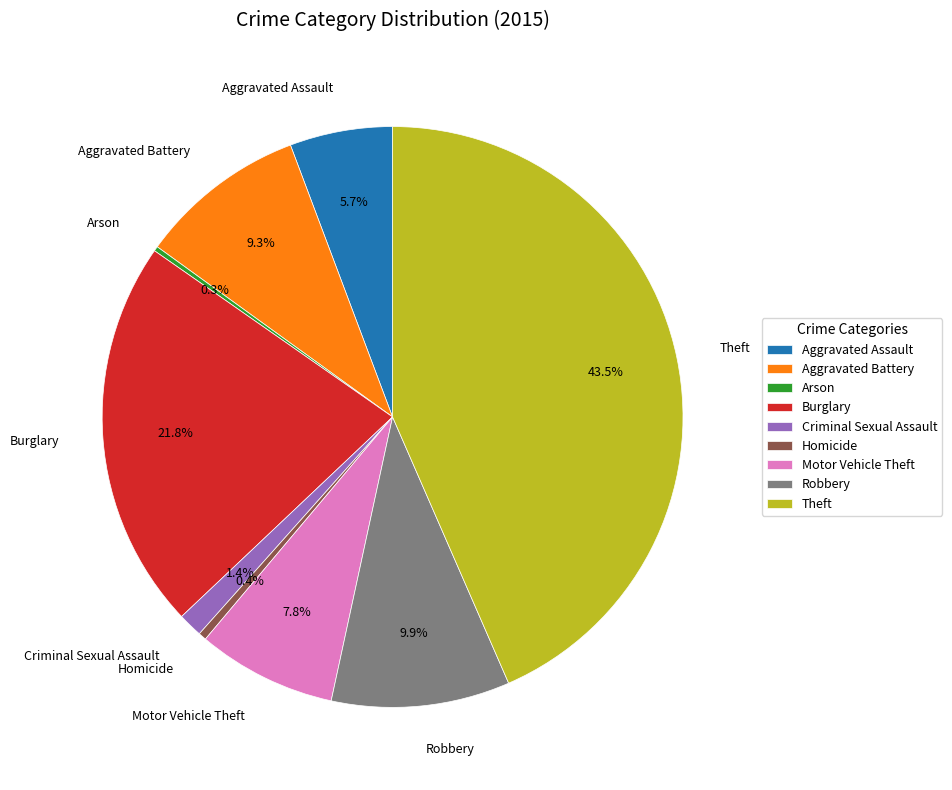

Between Theft and Aggravated Battery, which is larger?

Theft